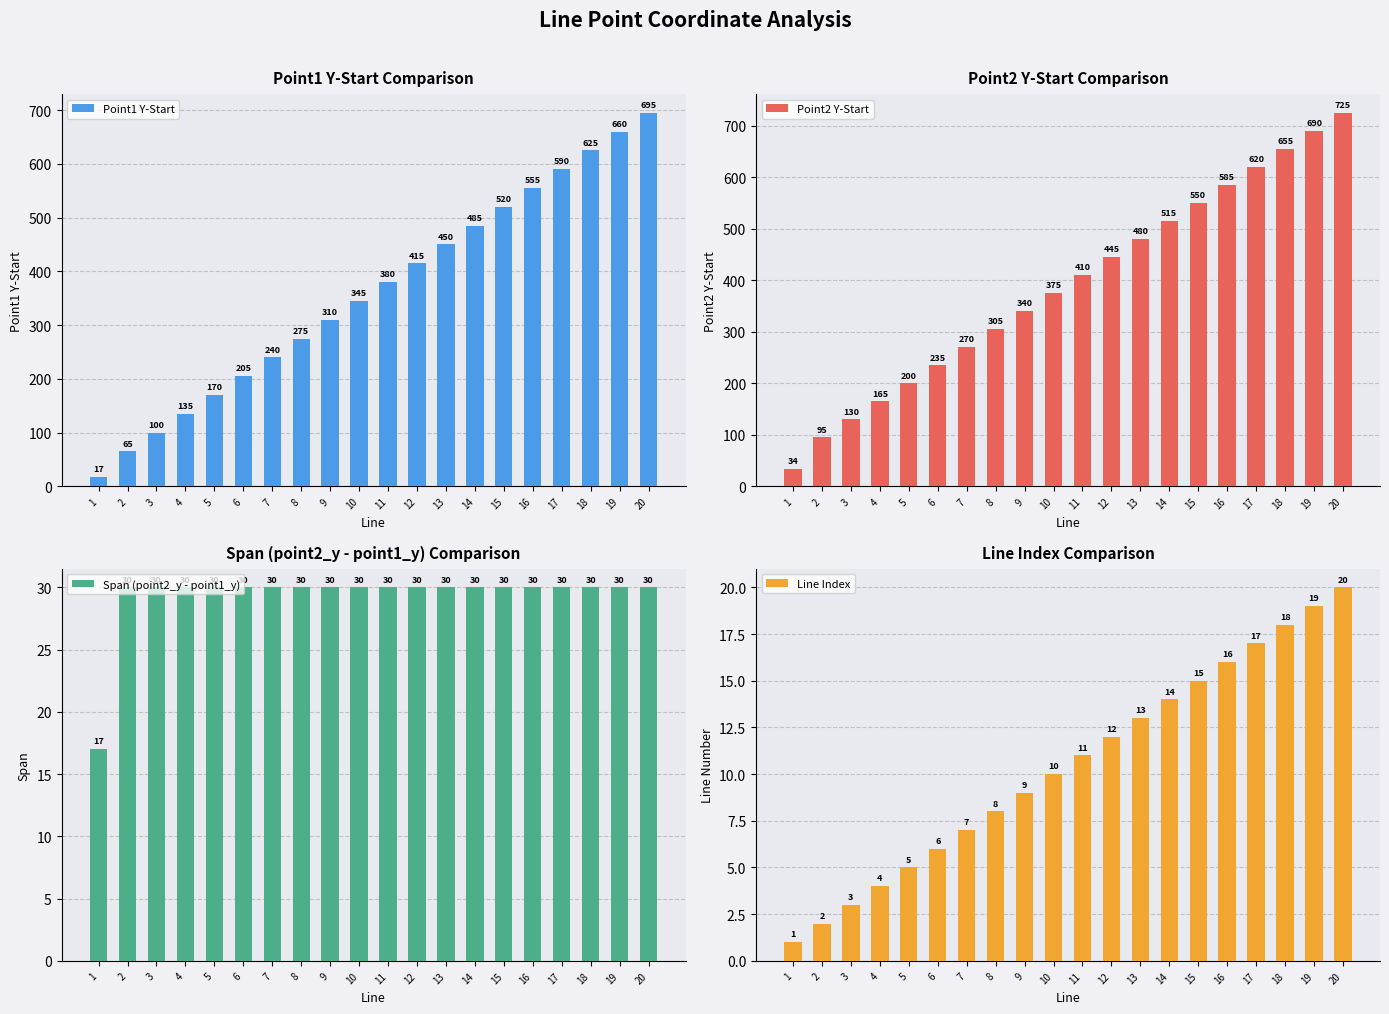

What is the value of the Line Index bar at the 6th from the left?

6